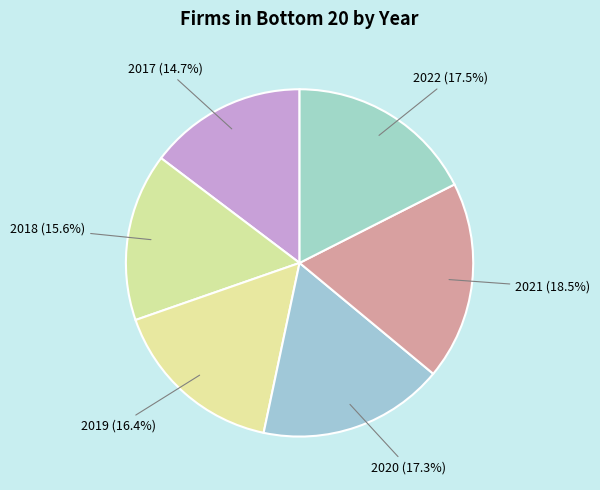

Count the number of slices in the pie.

6